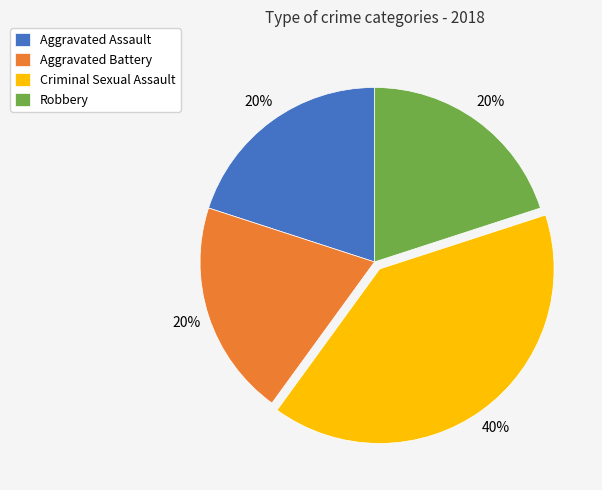

Approximately how many times larger is the value at Robbery compared to Criminal Sexual Assault?

0.5